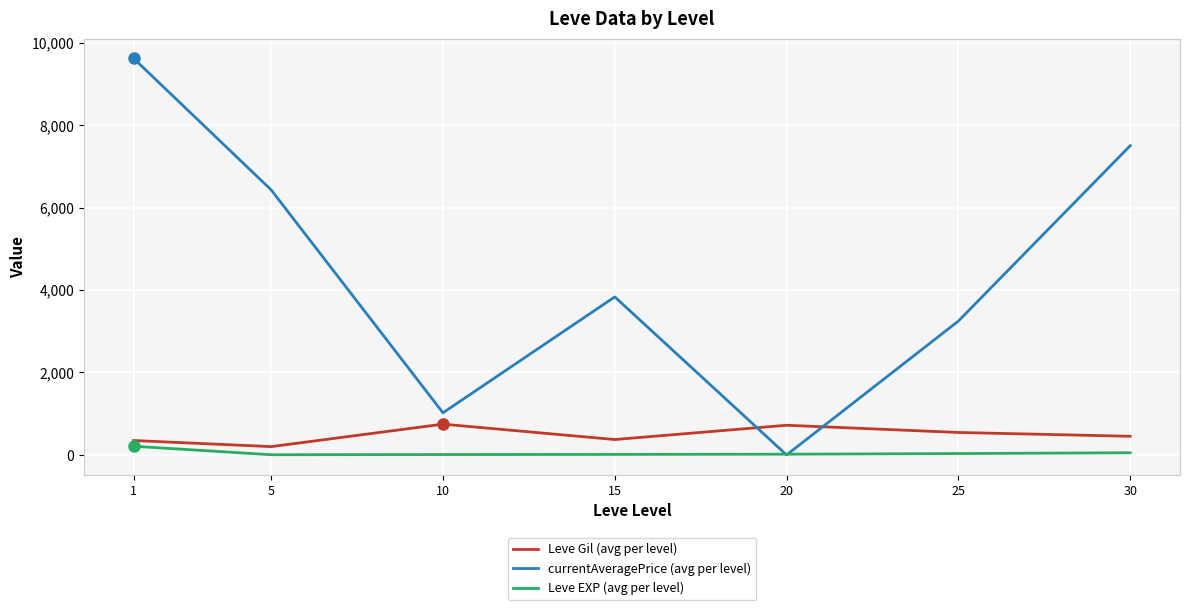

List the series in order of their peak value, lowest first.

Leve EXP (avg per level), Leve Gil (avg per level), currentAveragePrice (avg per level)